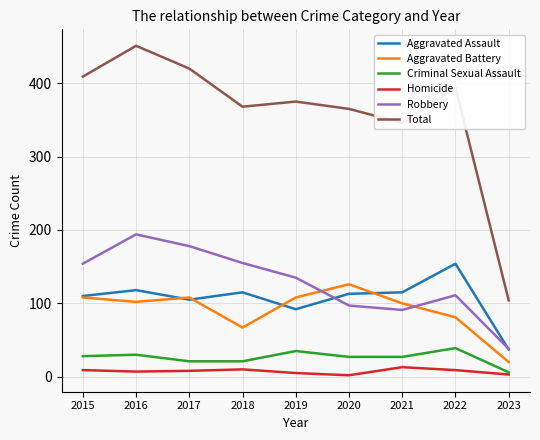

The Robbery series shows 135 at 2019. True or false?

True